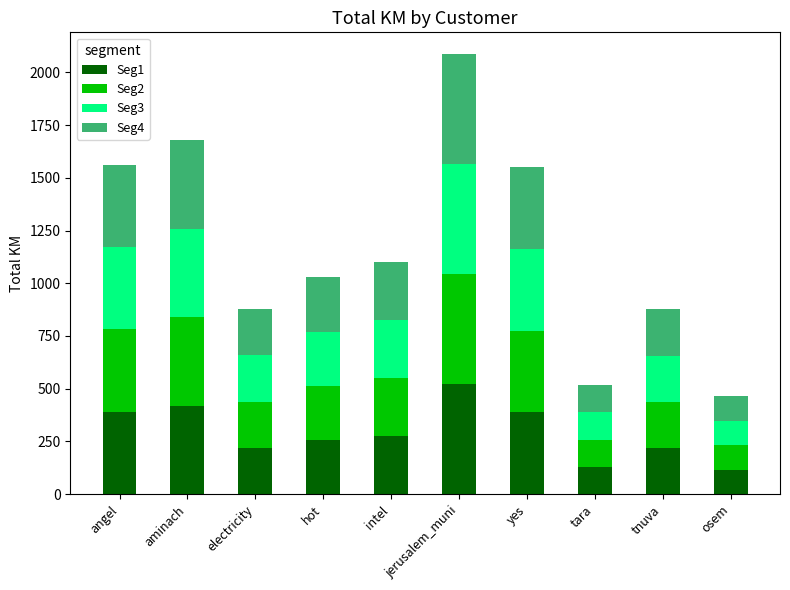

How many categories are shown in the chart?

10